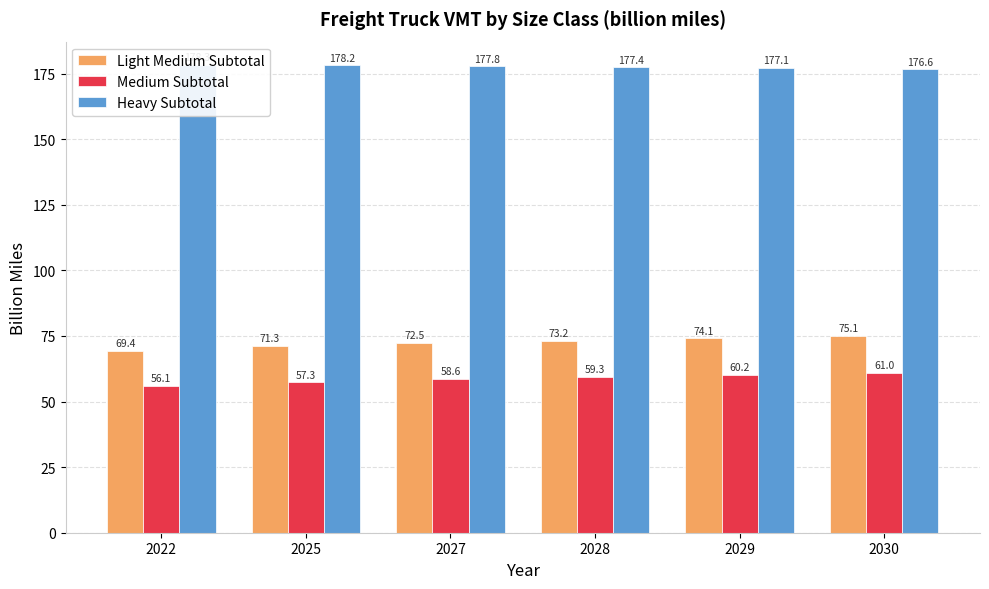

What is the difference between the Heavy Subtotal values at 2028 and 2022?

0.9